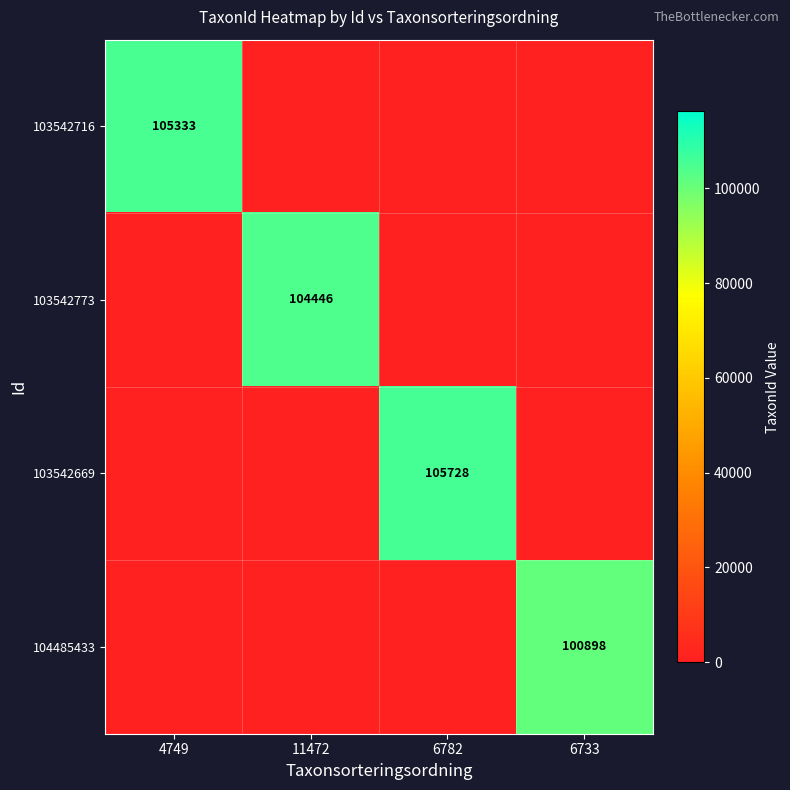

The value of 103542773 at 11472 is 164357. True or false?

False